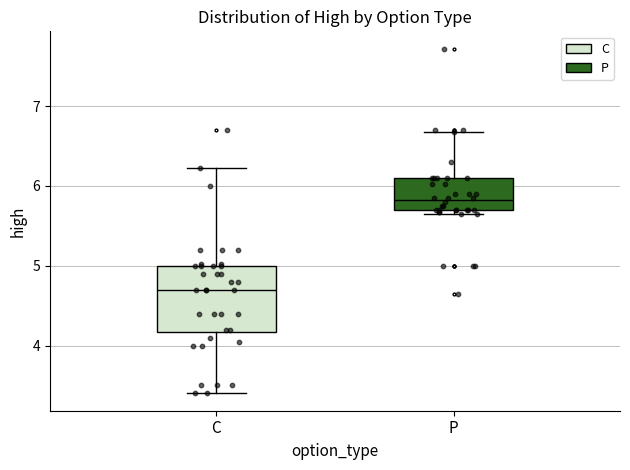

Comparing the boxes themselves (not the whiskers), which one is the tallest?

C